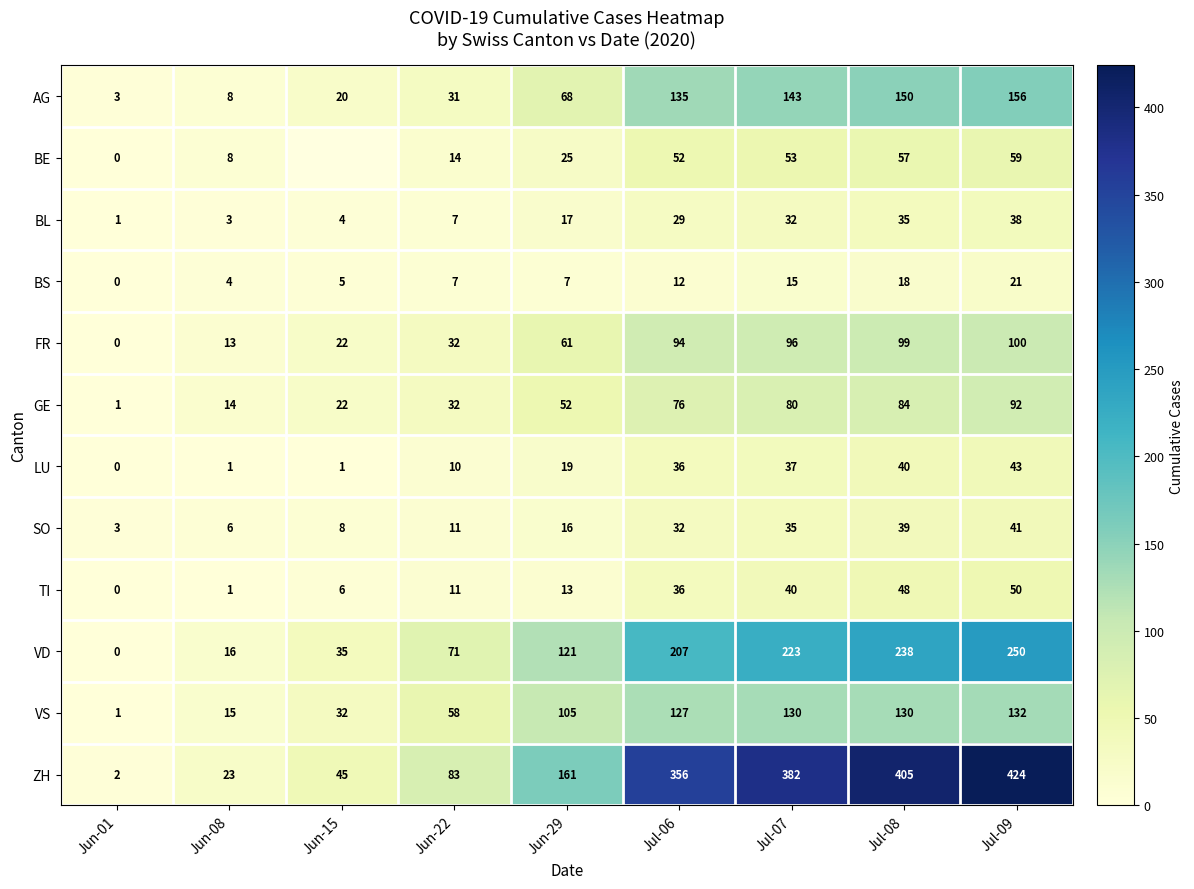

What is the difference between the BS values at Jun-15 and Jul-08?

13